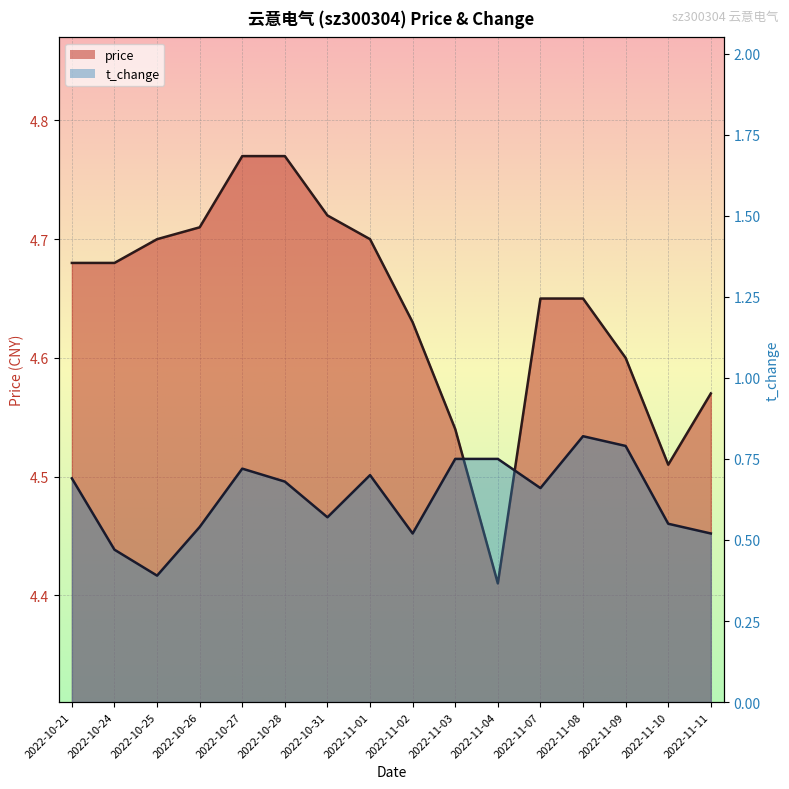

What value does the t_change series have at 2022-11-10?

0.6